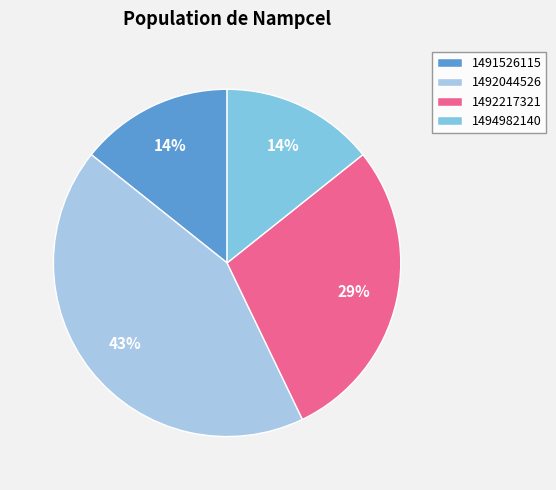

Is it true that 1494982140 is 1% of the pie?

False